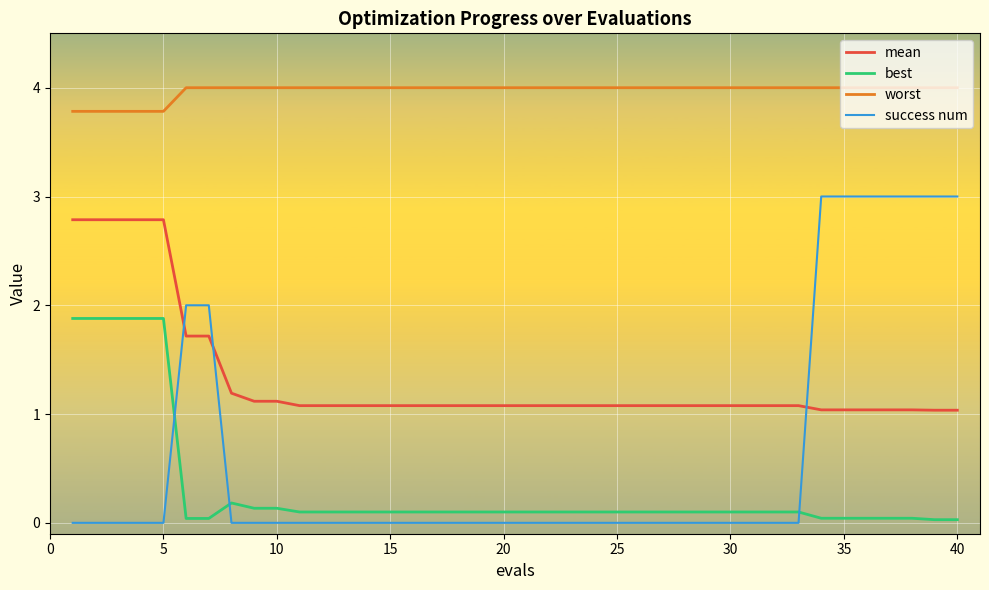

How many lines are shown in the chart?

4